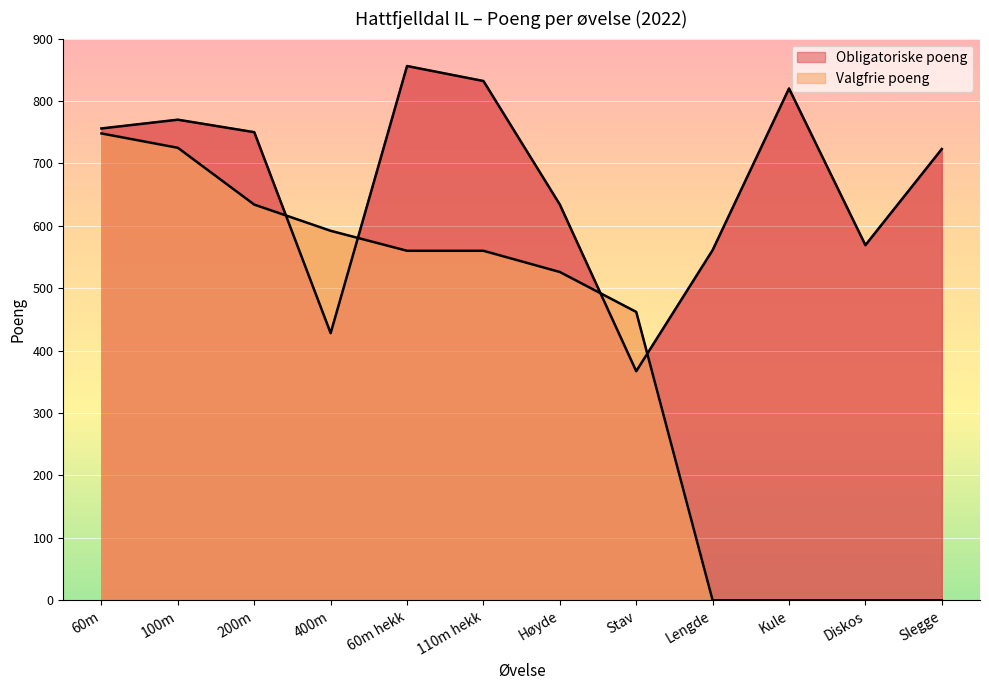

What is the total value across all series at Diskos?

569